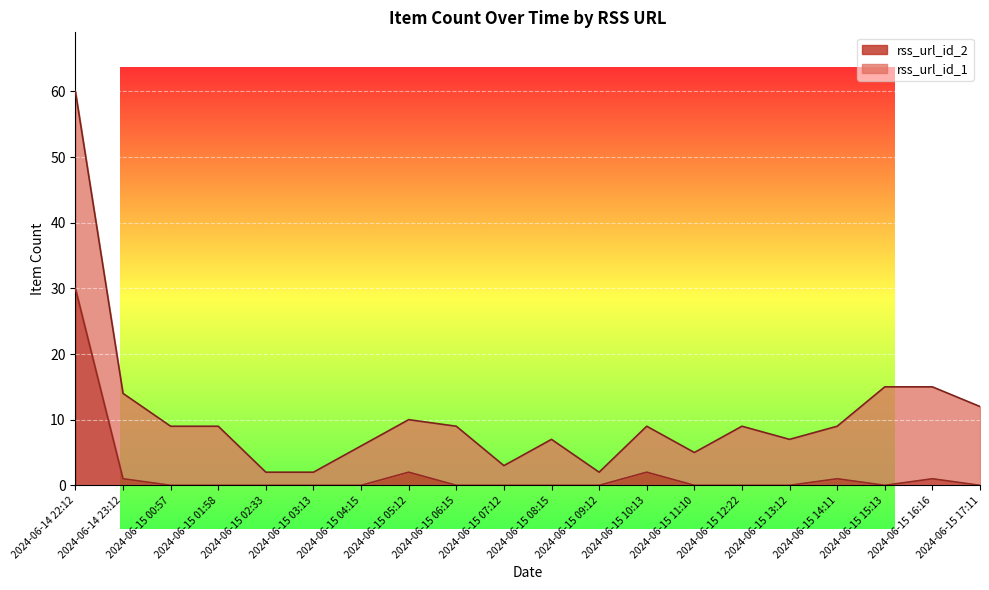

Reading left to right, list all the values displayed in this chart.

2024-06-14 22:12=30	2024-06-14 23:12=1	2024-06-15 00:57=0	2024-06-15 01:58=0	2024-06-15 02:33=0	2024-06-15 03:13=0	2024-06-15 04:15=0	2024-06-15 05:12=2	2024-06-15 06:15=0	2024-06-15 07:12=0	2024-06-15 08:15=0	2024-06-15 09:12=0	2024-06-15 10:13=2	2024-06-15 11:10=0	2024-06-15 12:22=0	2024-06-15 13:12=0	2024-06-15 14:11=1	2024-06-15 15:13=0	2024-06-15 16:16=1	2024-06-15 17:11=0